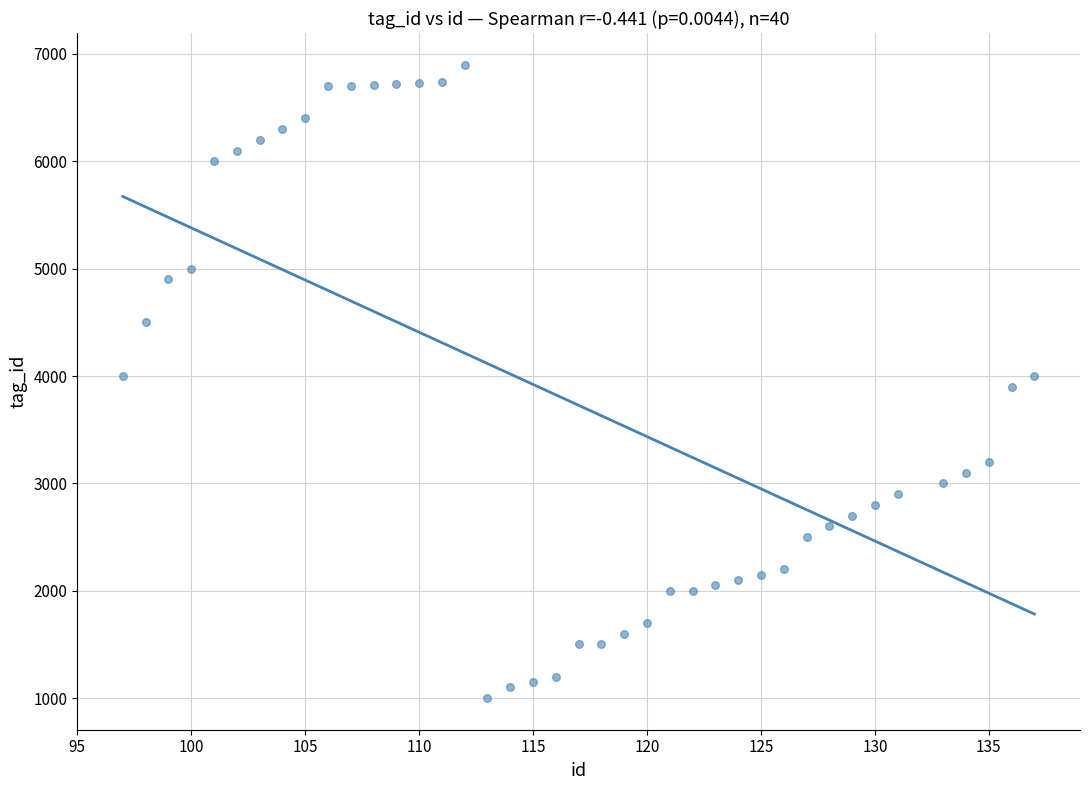

What is the range of Y values (max minus min)?

5900